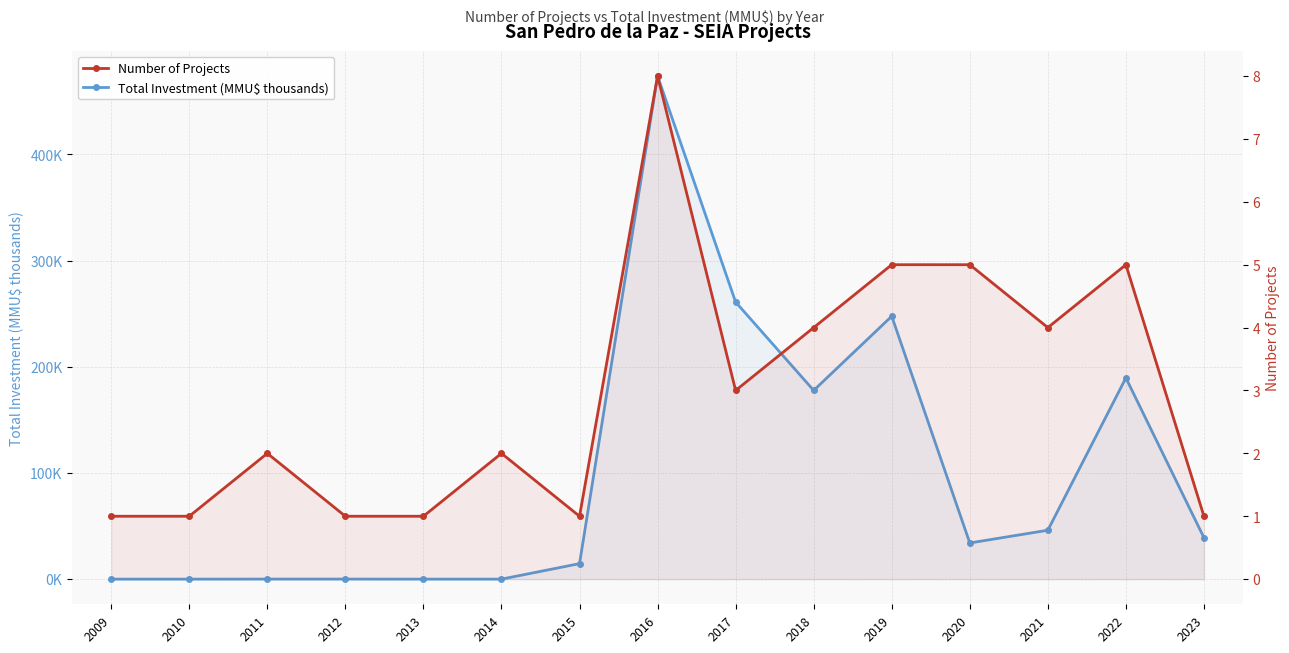

Reading left to right, transcribe all the data shown in this chart.

Total Investment (MMU$ thousands): 0.0	0.0	0.1	0.1	0.0	0.0	14.6	473.7	260.9	177.7	247.6	34.1	46.1	189.5	39.0
Number of Projects: 1.0	1.0	2.0	1.0	1.0	2.0	1.0	8.0	3.0	4.0	5.0	5.0	4.0	5.0	1.0